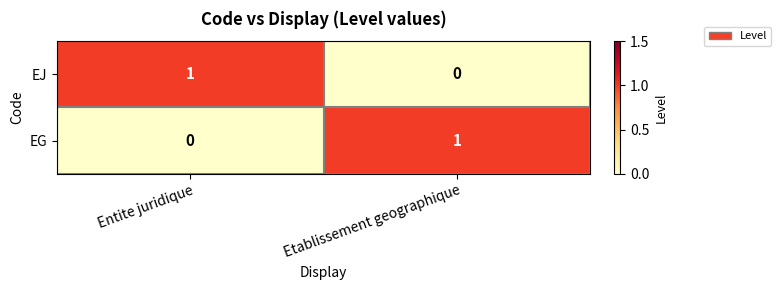

Reading right to left, what are all the values shown in this chart?

EJ: Etablissement geographique=0	Entite juridique=1
EG: Etablissement geographique=1	Entite juridique=0